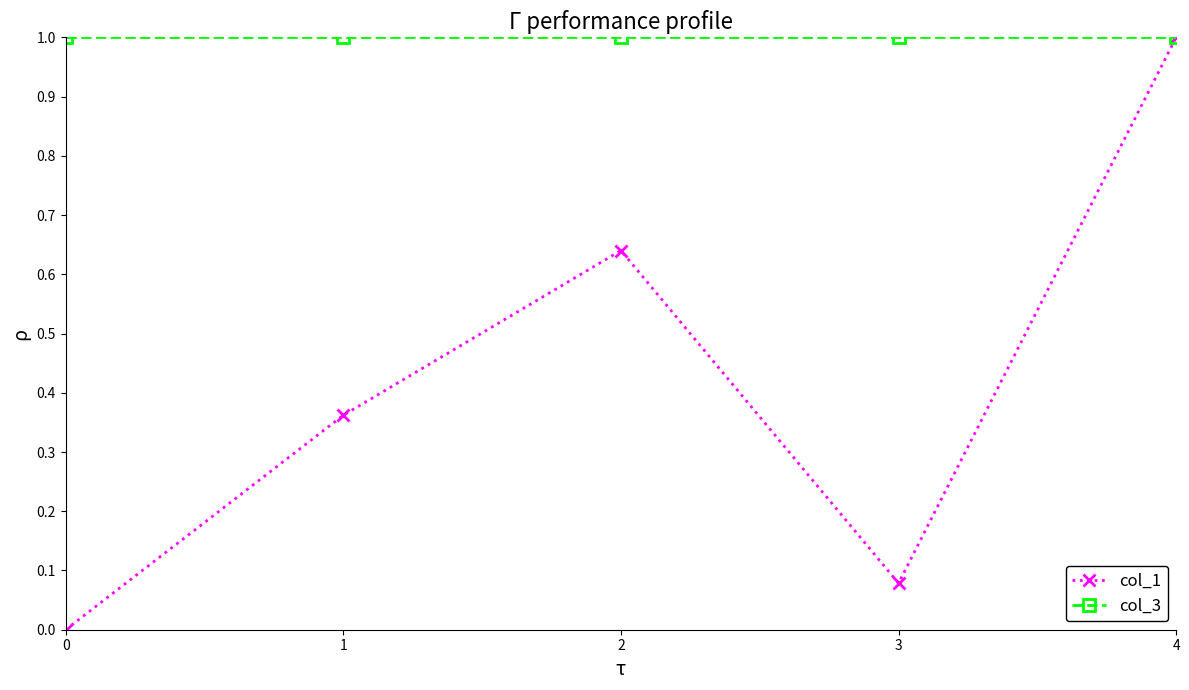

How many data points does each series have?

5